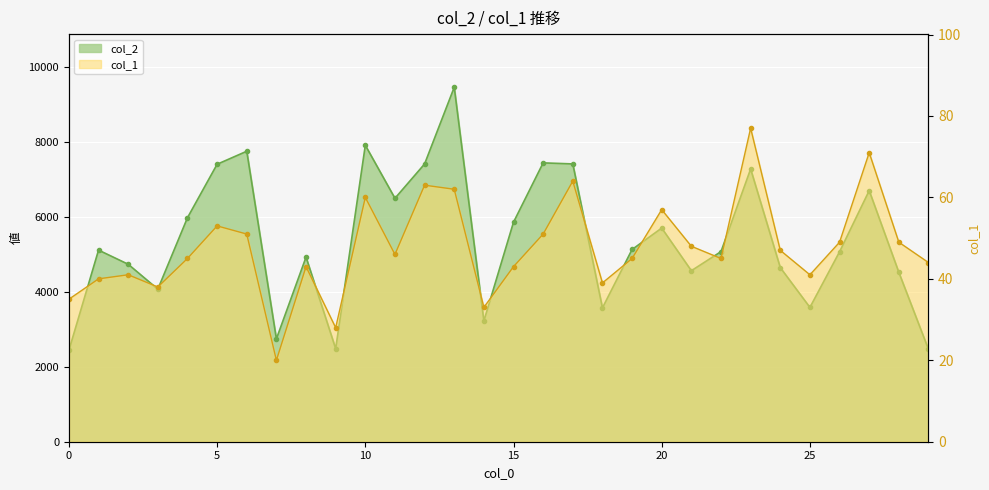

Between 11 and 20, which series saw the biggest shift?

col_2